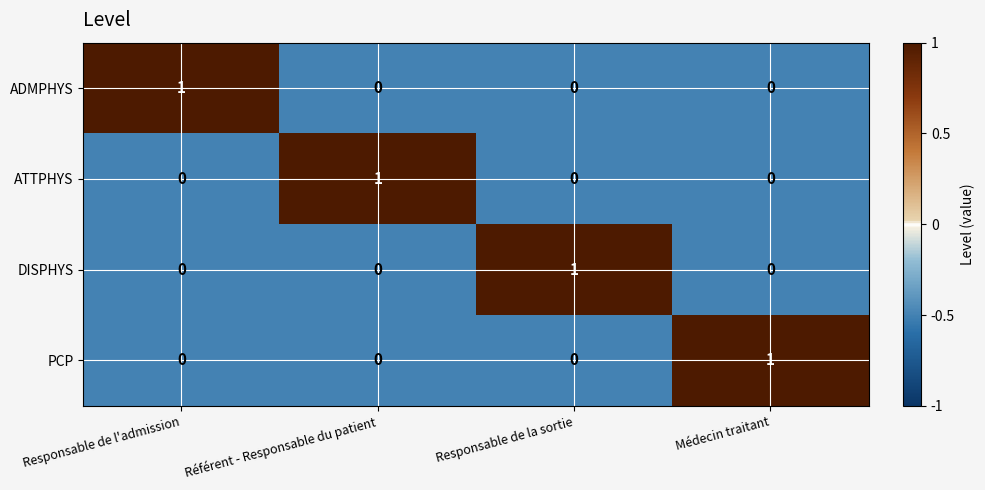

Count the ATTPHYS values in the range 0 to 1.

4